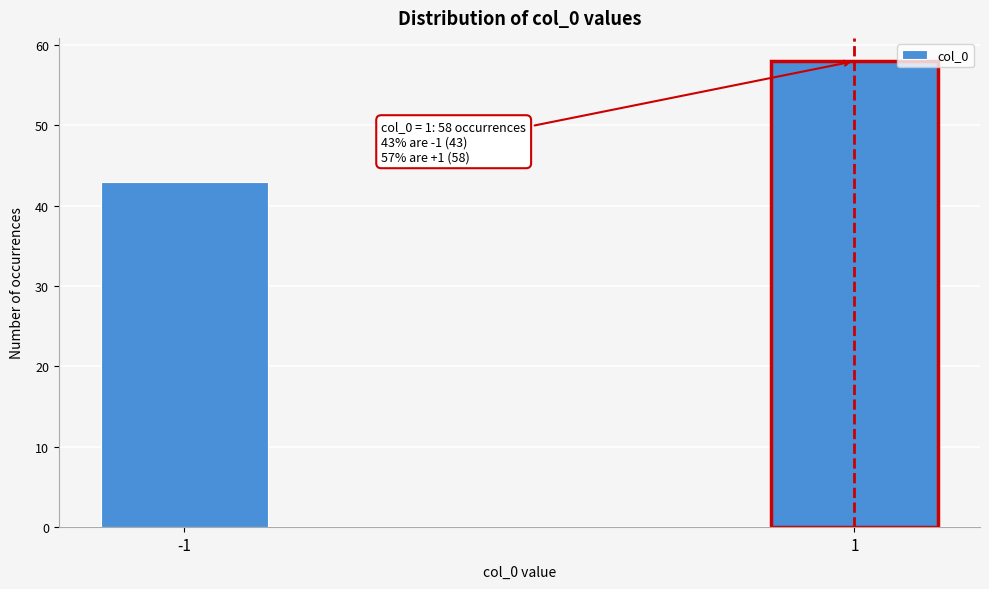

Reading right to left, transcribe all the data shown in this chart.

1=58	-1=43